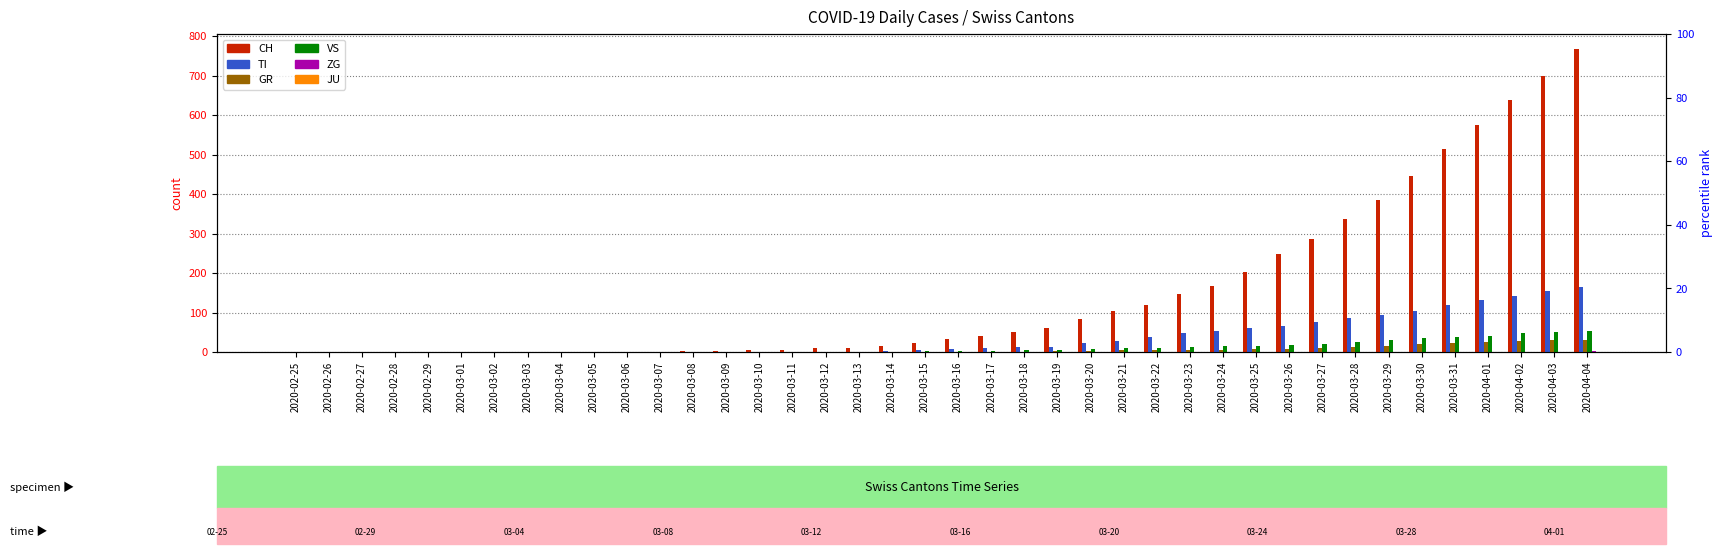

Rank the categories by TI value from highest to lowest.

2020-04-04, 2020-04-03, 2020-04-02, 2020-04-01, 2020-03-31, 2020-03-30, 2020-03-29, 2020-03-28, 2020-03-27, 2020-03-26, 2020-03-25, 2020-03-24, 2020-03-23, 2020-03-22, 2020-03-21, 2020-03-20, 2020-03-19, 2020-03-18, 2020-03-17, 2020-03-16, 2020-03-15, 2020-03-14, 2020-03-08, 2020-03-09, 2020-03-10, 2020-03-11, 2020-03-12, 2020-03-13, 2020-02-25, 2020-02-26, 2020-02-27, 2020-02-28, 2020-02-29, 2020-03-01, 2020-03-02, 2020-03-03, 2020-03-04, 2020-03-05, 2020-03-06, 2020-03-07